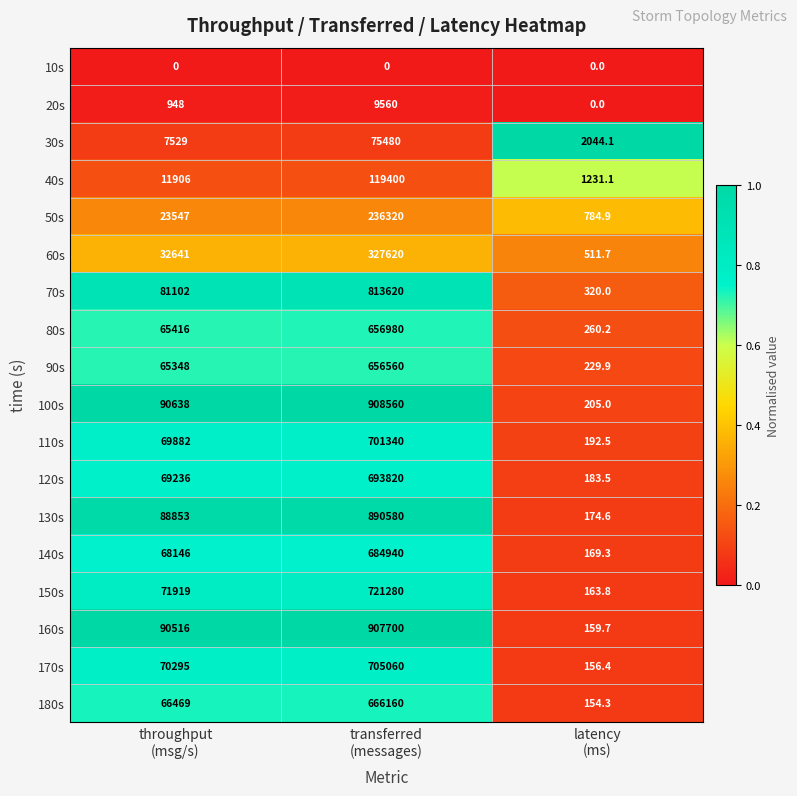

What is the difference between the maximum and second lowest values in the 180s series?

599691.0